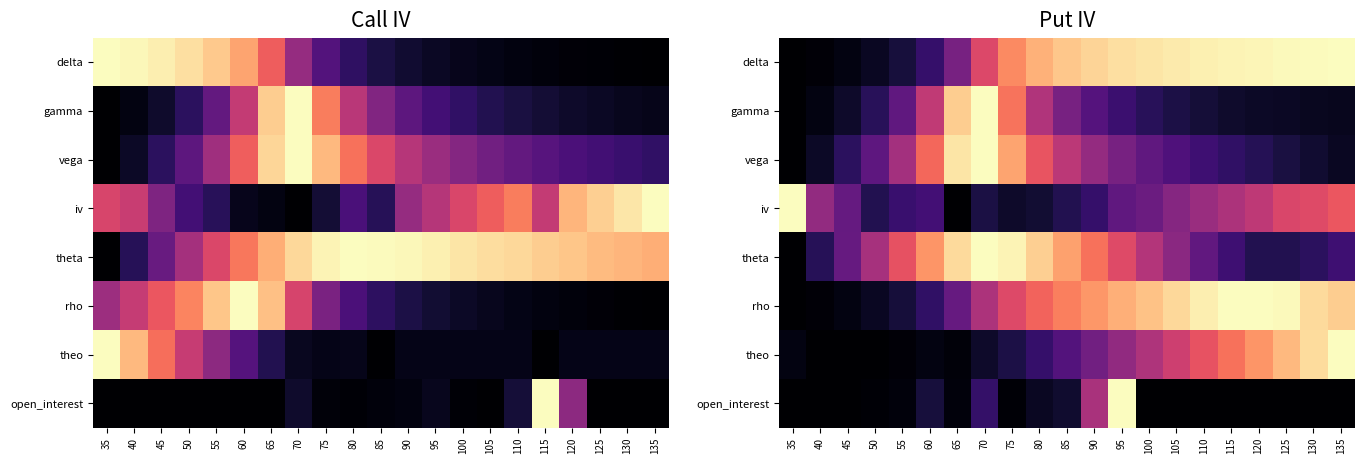

Count the number of categories in the chart.

21